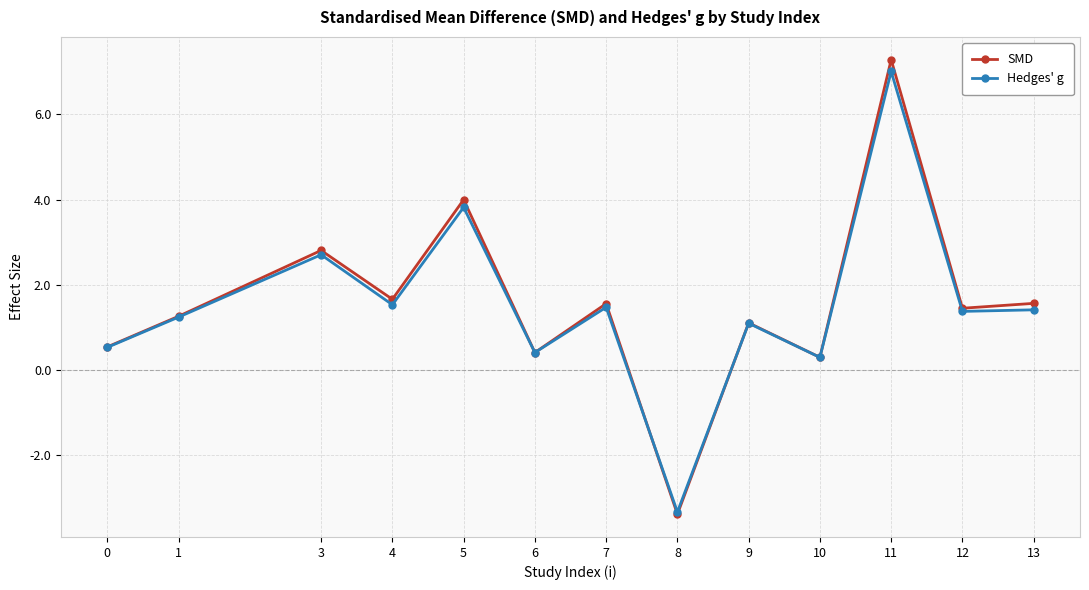

What is the total value across all series at 8?

-6.7